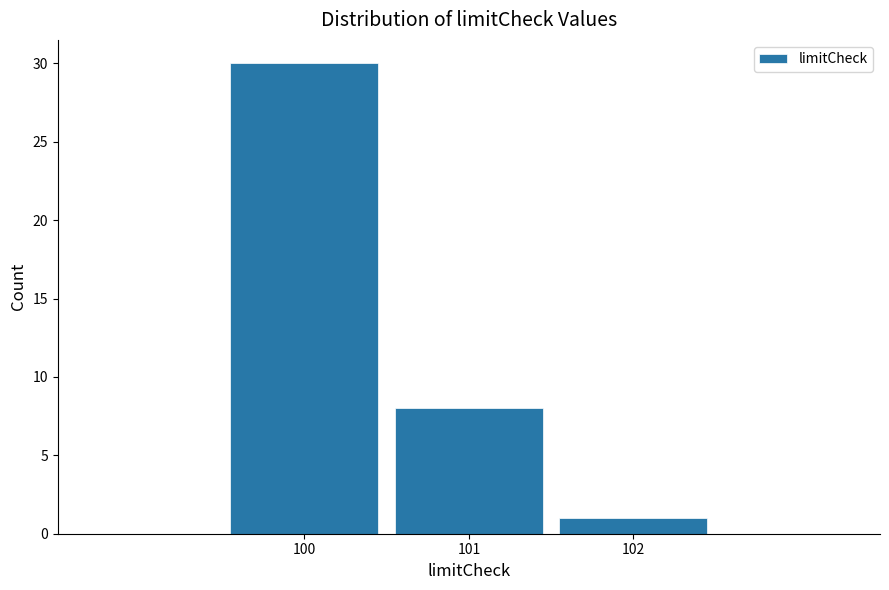

Reading left to right, list every bar in this chart as the range it spans on the x-axis followed by its height. The values are not printed on the chart, so give them approximately, as read against the axis.

99.5 to 100.5: 30
100.5 to 101.5: 8
101.5 to 102.5: 1